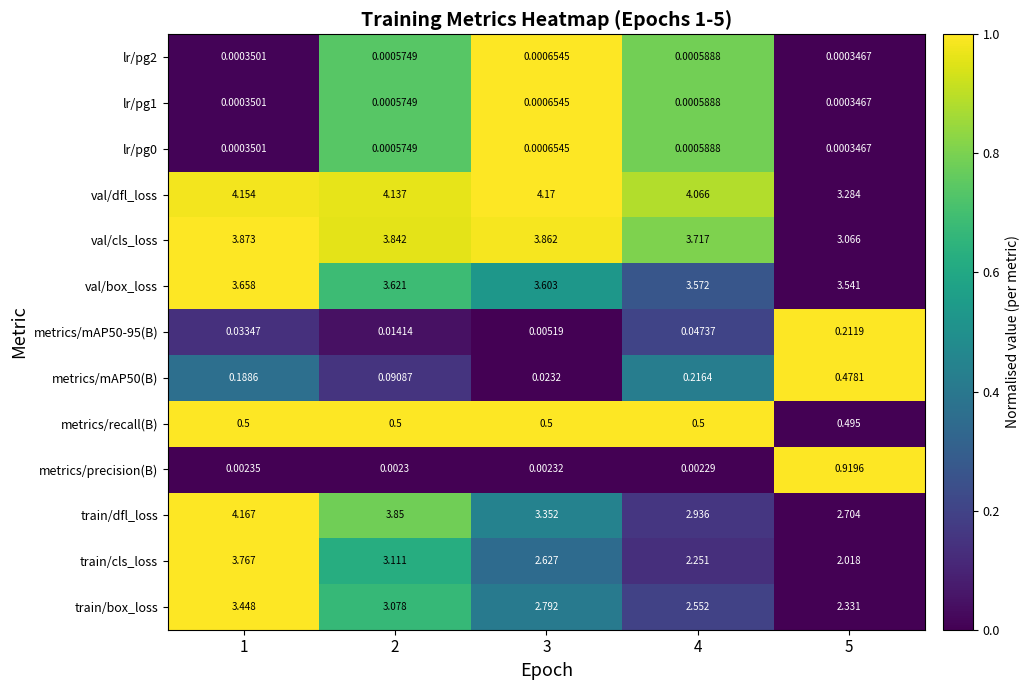

Which series changed the most between 2 and 3?

train/dfl_loss